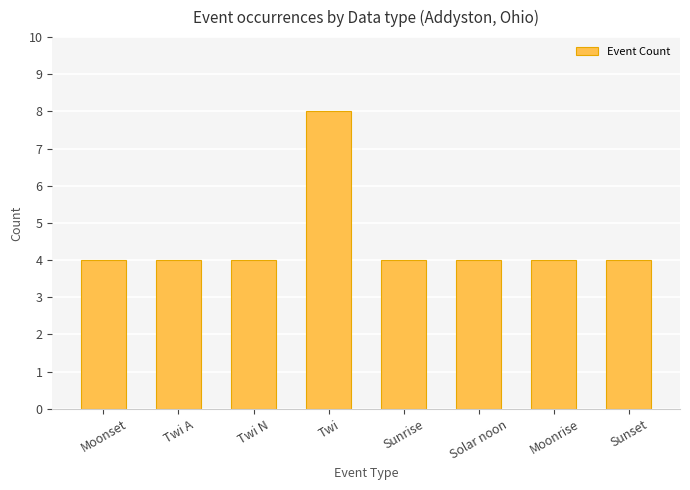

What is the sum of the values at Moonset and Twi?

12